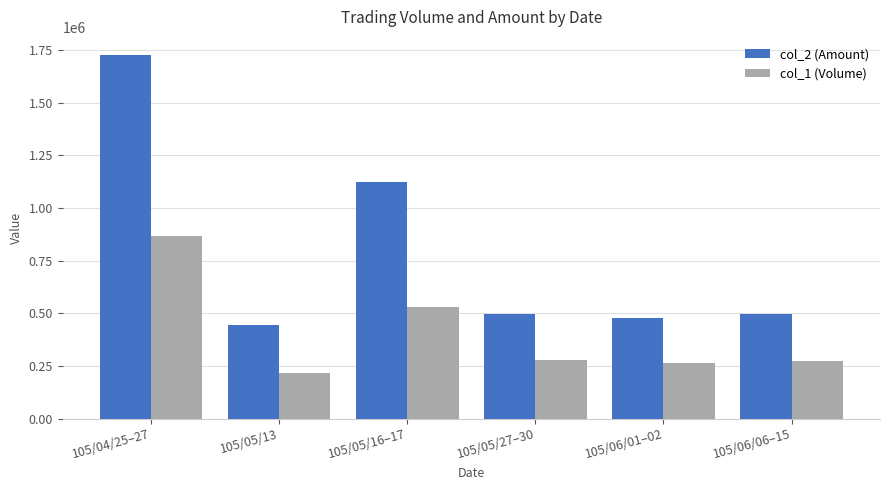

Which category has the lowest value in the col_2 (Amount) series?

105/05/13